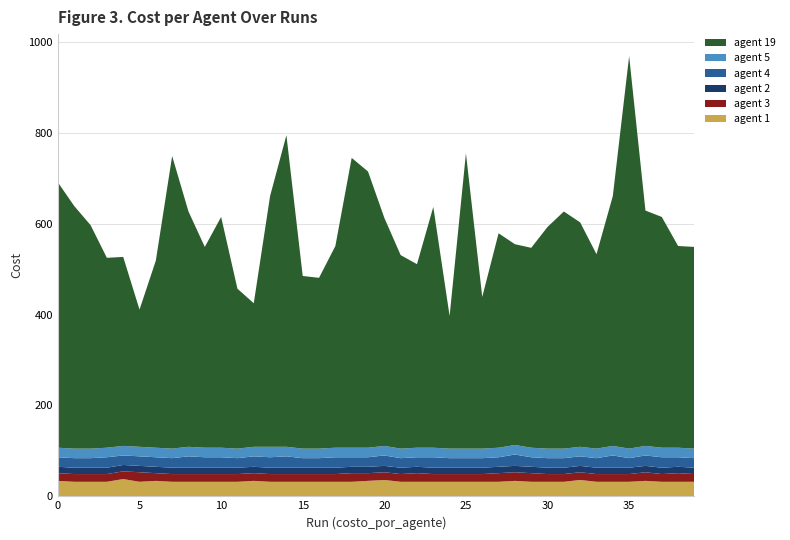

Reading left to right, transcribe all the data shown in this chart.

agent 1: 34	32	32	32	38	32	34	32	32	32	32	32	34	32	32	32	32	32	32	34	36	32	32	32	32	32	32	32	34	32	32	32	36	32	32	32	34	32	32	32
agent 3: 17	17	17	17	17	21	17	17	17	17	17	17	17	17	17	17	17	17	19	17	17	17	19	17	17	17	17	19	19	19	17	17	17	17	17	17	19	17	19	17
agent 2: 14	14	14	14	14	14	14	14	14	14	14	14	14	14	14	14	14	14	14	14	14	14	14	14	14	14	14	14	14	14	14	14	14	14	14	14	14	14	14	14
agent 4: 21	21	21	23	21	21	21	21	25	23	23	21	23	23	25	21	21	23	21	21	23	21	21	23	21	21	21	21	25	21	21	21	21	21	27	21	23	23	21	21
agent 5: 21	21	21	21	21	21	21	21	21	21	21	21	21	23	21	21	21	21	21	21	21	21	21	21	21	21	21	21	21	21	21	21	21	21	21	21	21	21	21	21
agent 19: 584	534	492	418	416	302	412	644	518	442	508	352	316	552	686	380	376	444	638	608	502	426	404	530	292	650	334	472	442	440	488	522	494	428	550	864	518	508	444	444